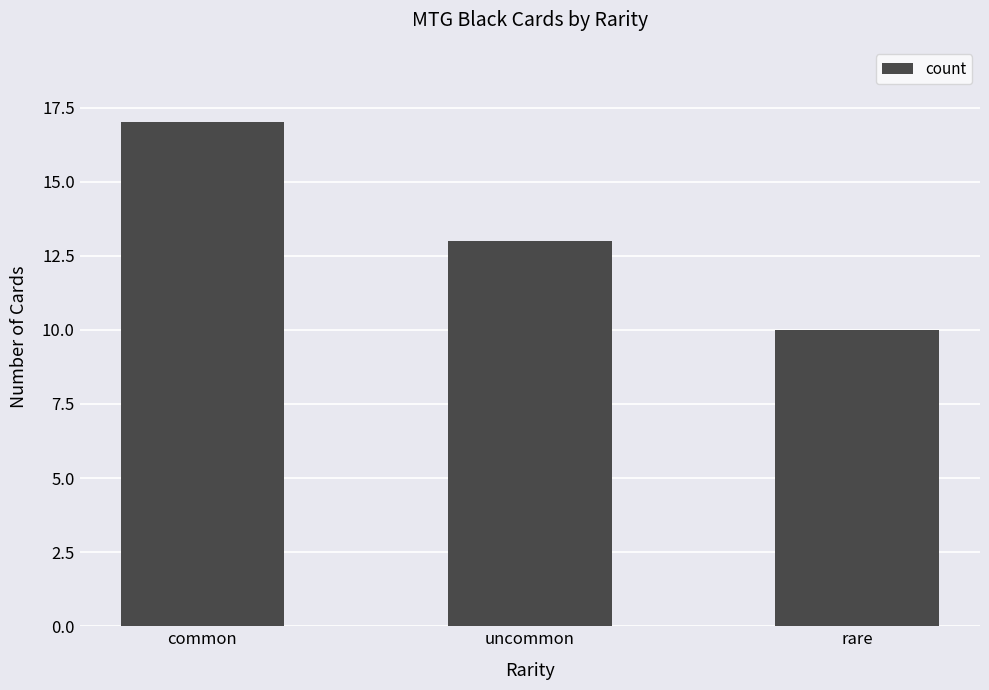

What is the difference between the maximum and minimum values?

7